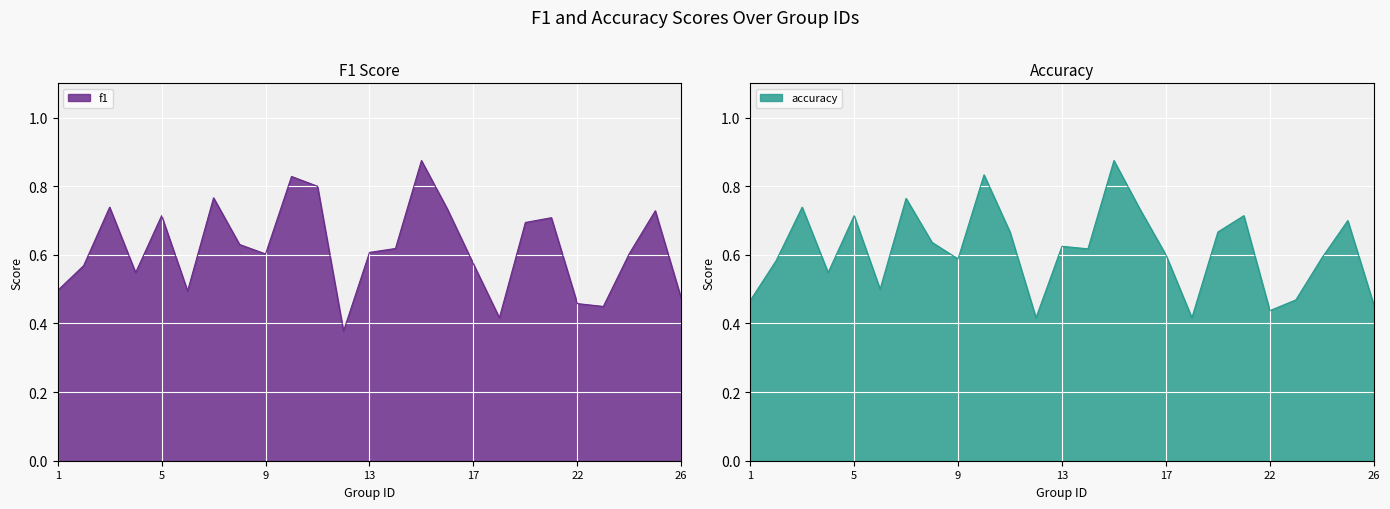

What is the greatest value displayed?

0.9